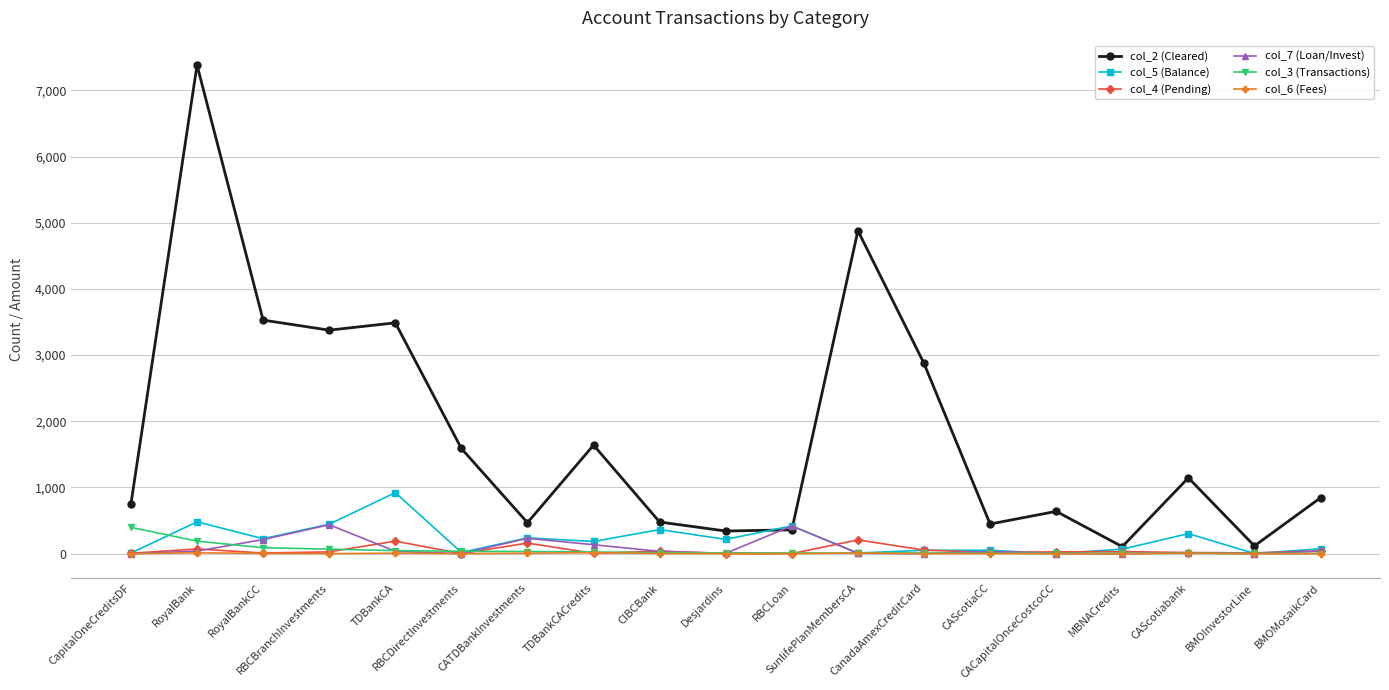

What is the difference between the maximum and minimum values in the col_5 (Balance) series?

921